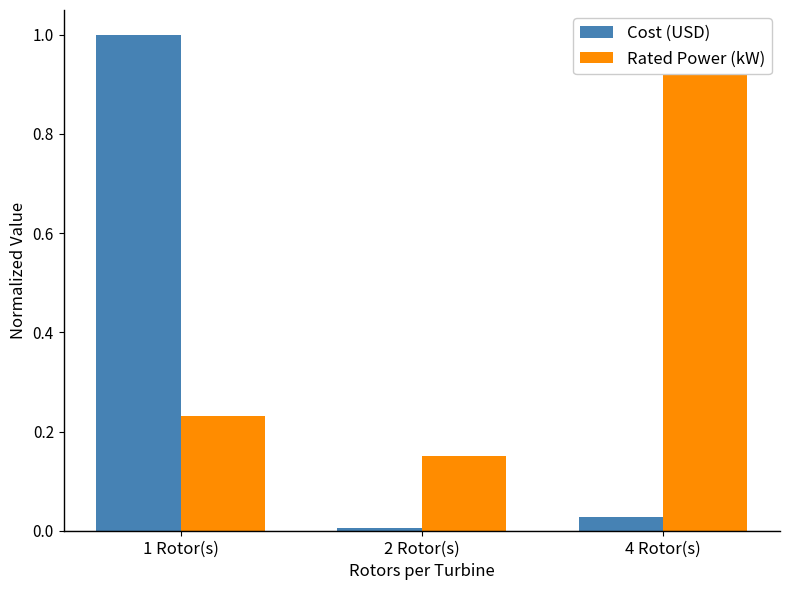

At how many categories does at least one series exceed 0?

3